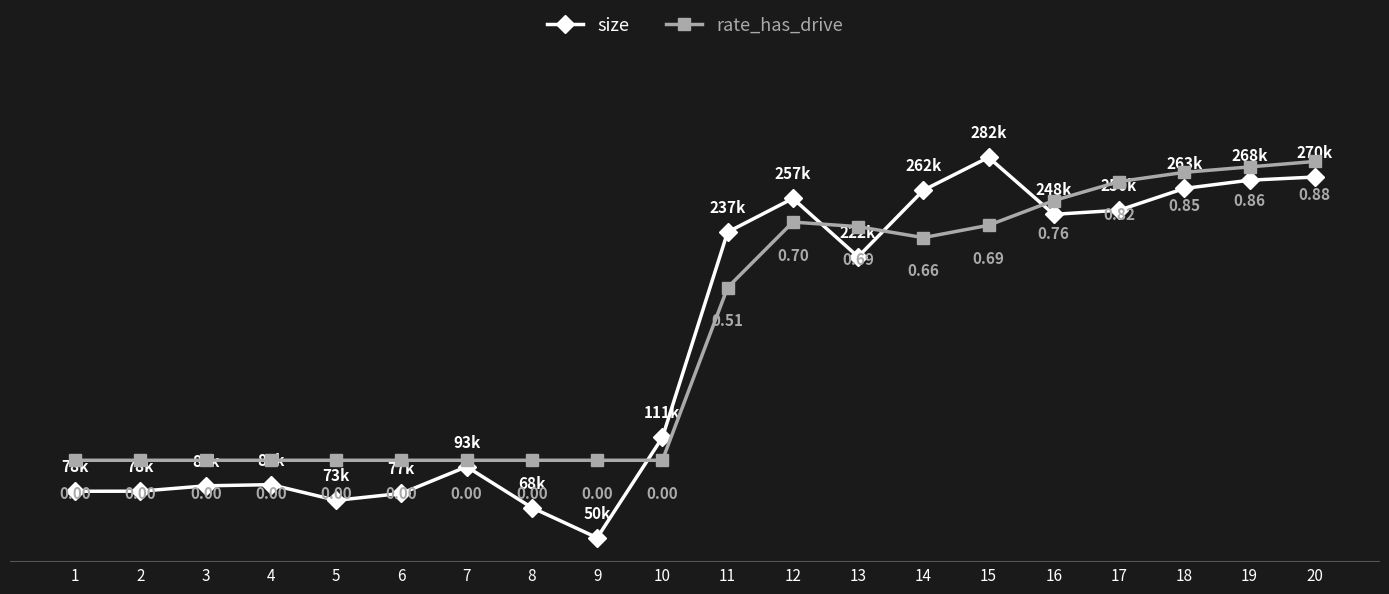

Is it true that rate_has_drive equals -0.4 at 7?

False